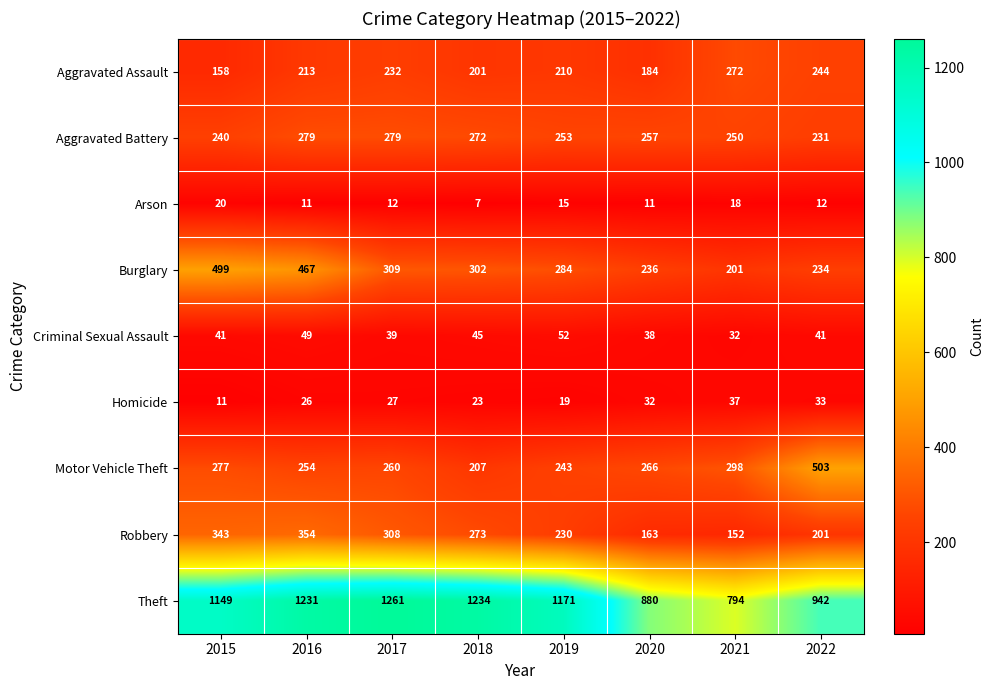

Rank the series at 2018 from highest to lowest value.

Theft, Burglary, Robbery, Aggravated Battery, Motor Vehicle Theft, Aggravated Assault, Criminal Sexual Assault, Homicide, Arson